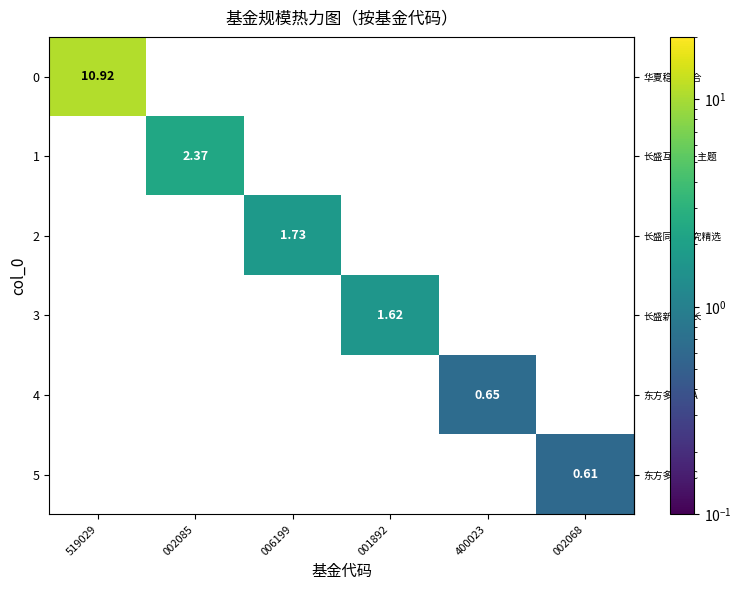

At how many categories does at least one series exceed 6?

1